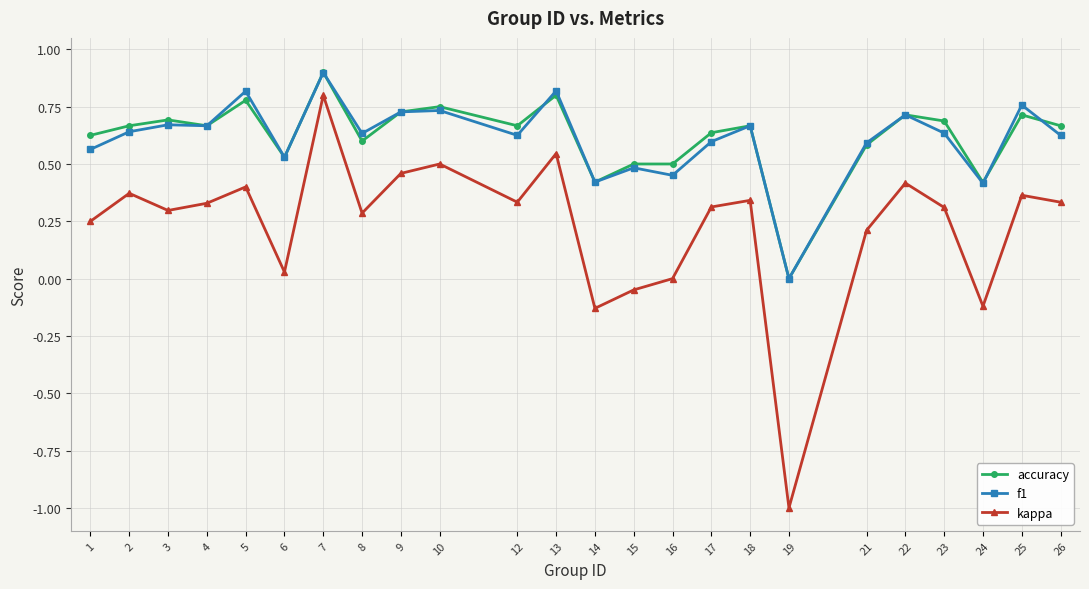

Between 18 and 21, which series saw the biggest shift?

kappa